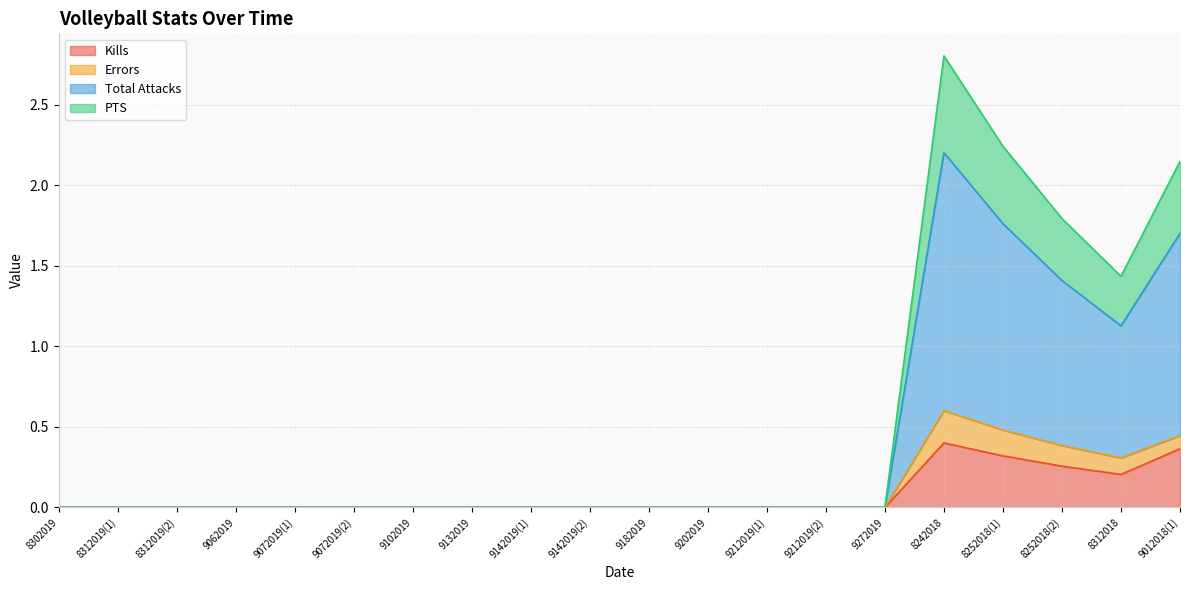

What are all the series names shown in the legend?

Kills, Errors, Total Attacks, PTS